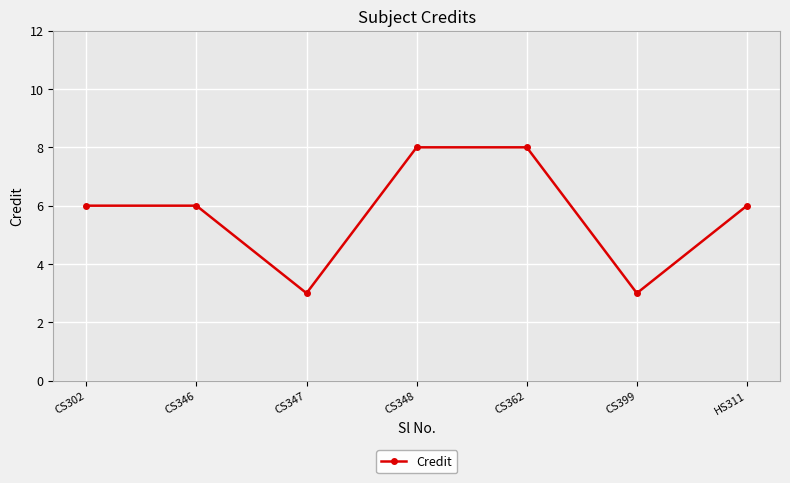

The chart shows a value of 2 at CS347. True or false?

False